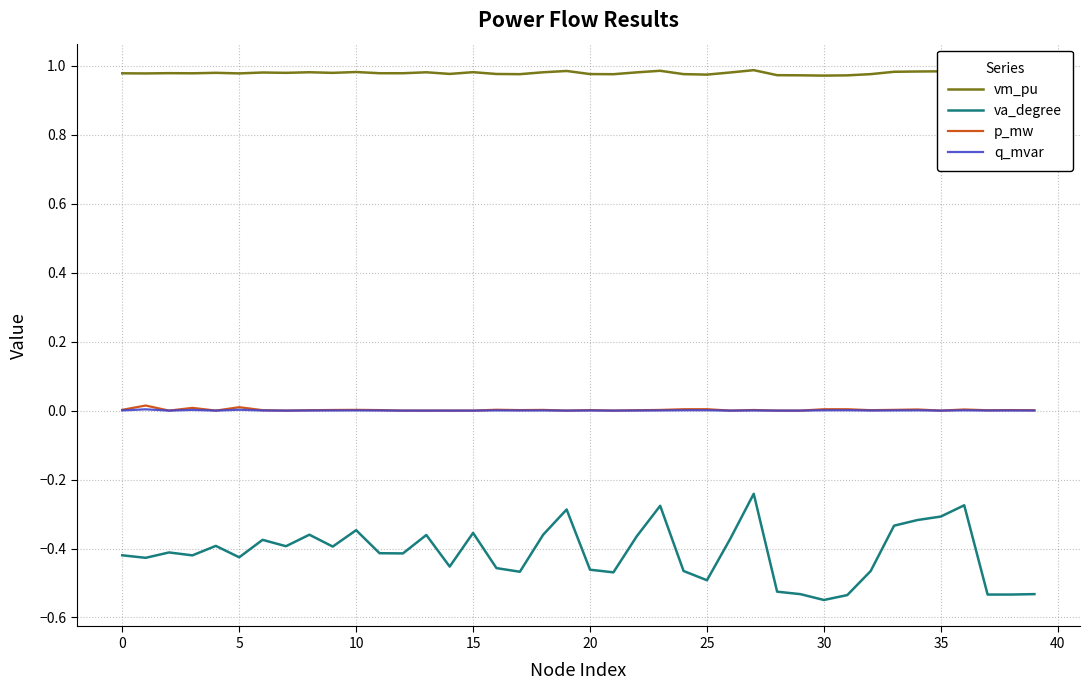

True or false: va_degree and vm_pu intersect in this chart.

False